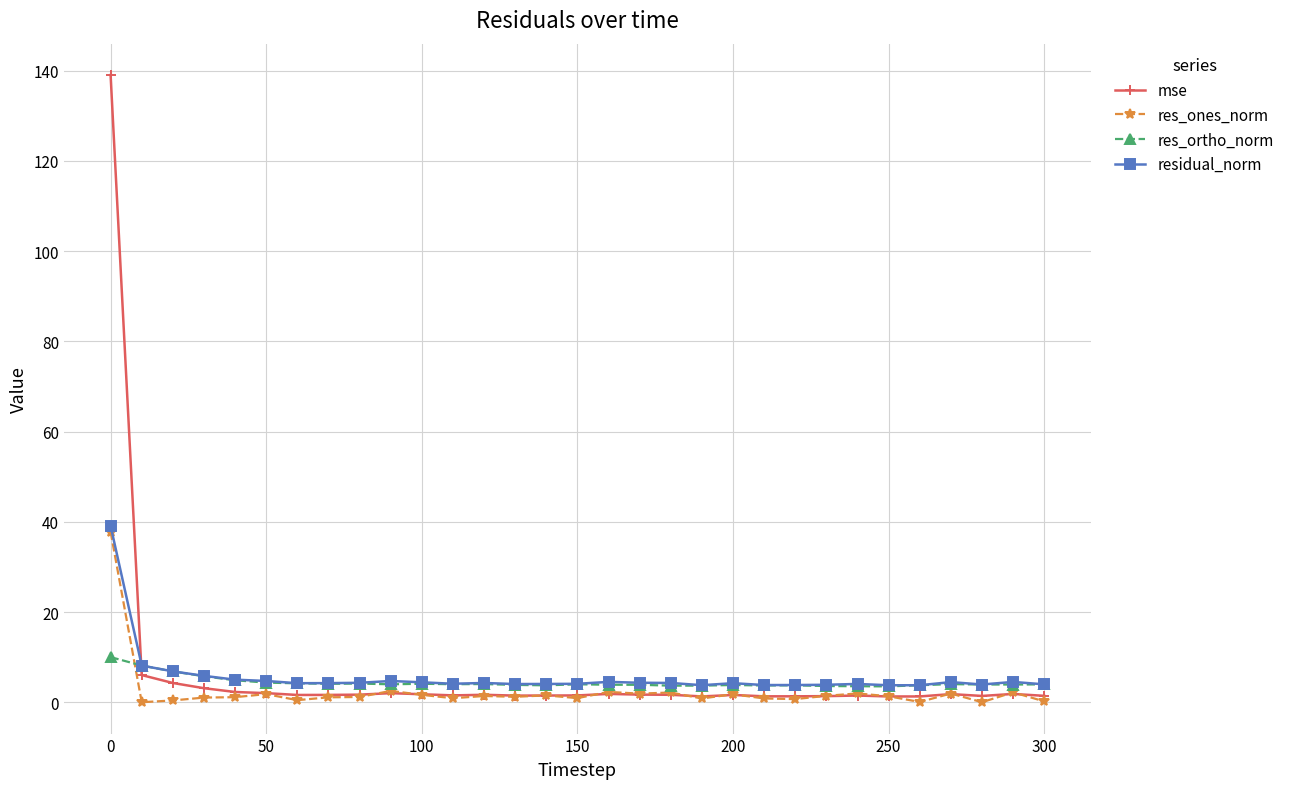

At how many categories does at least one series exceed 15?

1